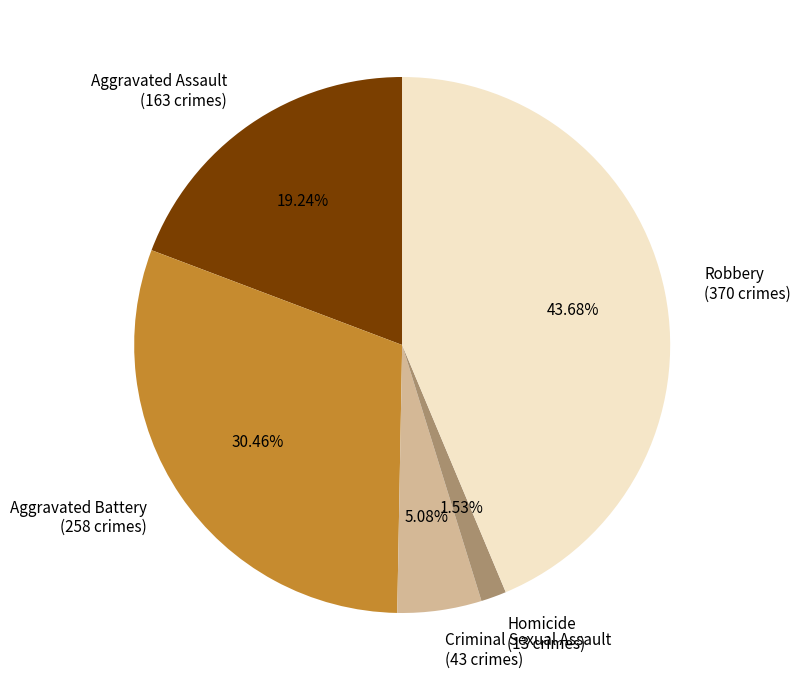

True or false: Robbery accounts for 44% of the total.

True